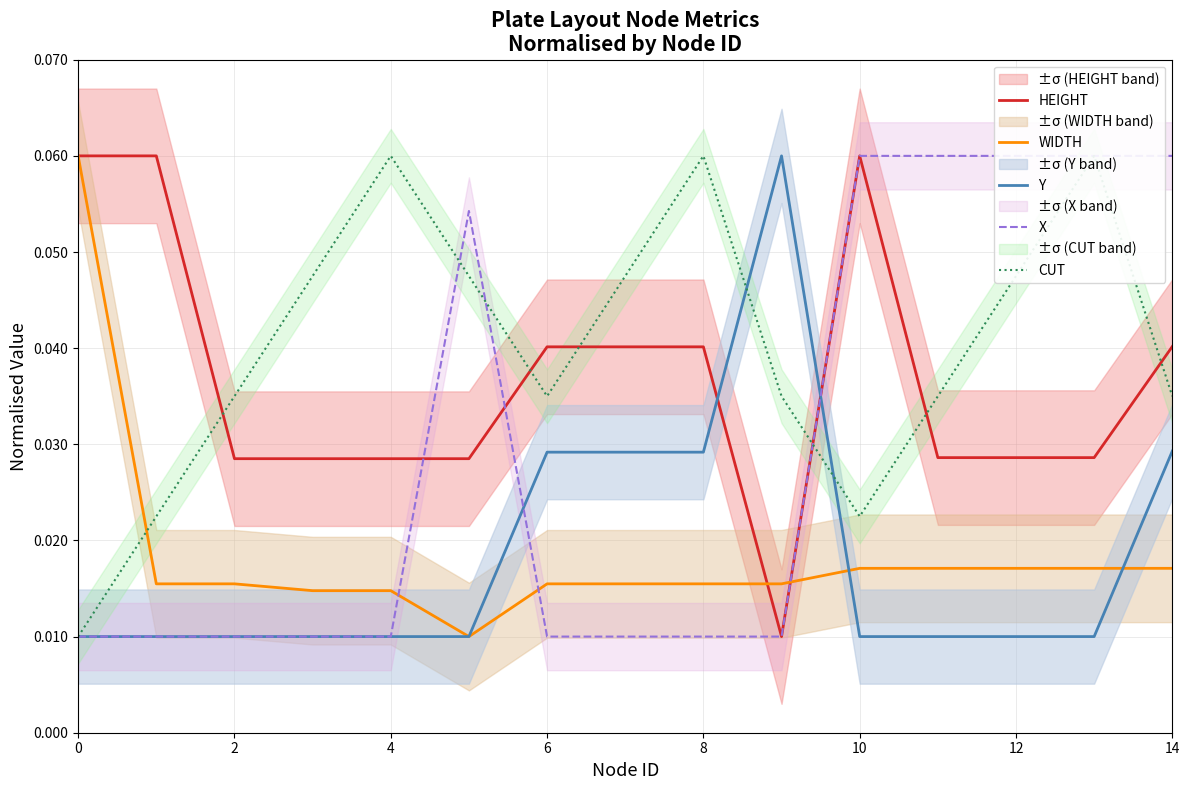

Which series has the largest total across all categories?

CUT